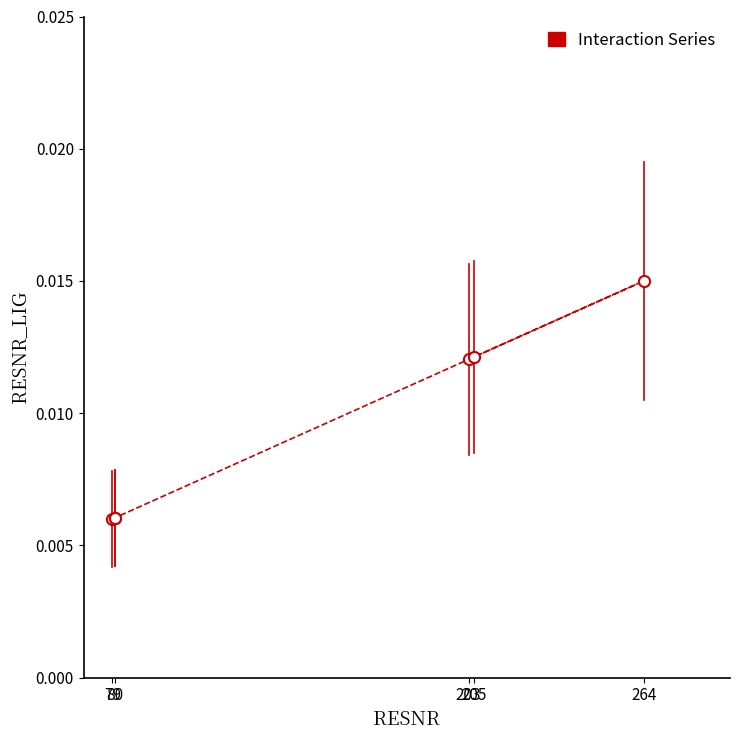

What is the label of the 4th point from the right?

203